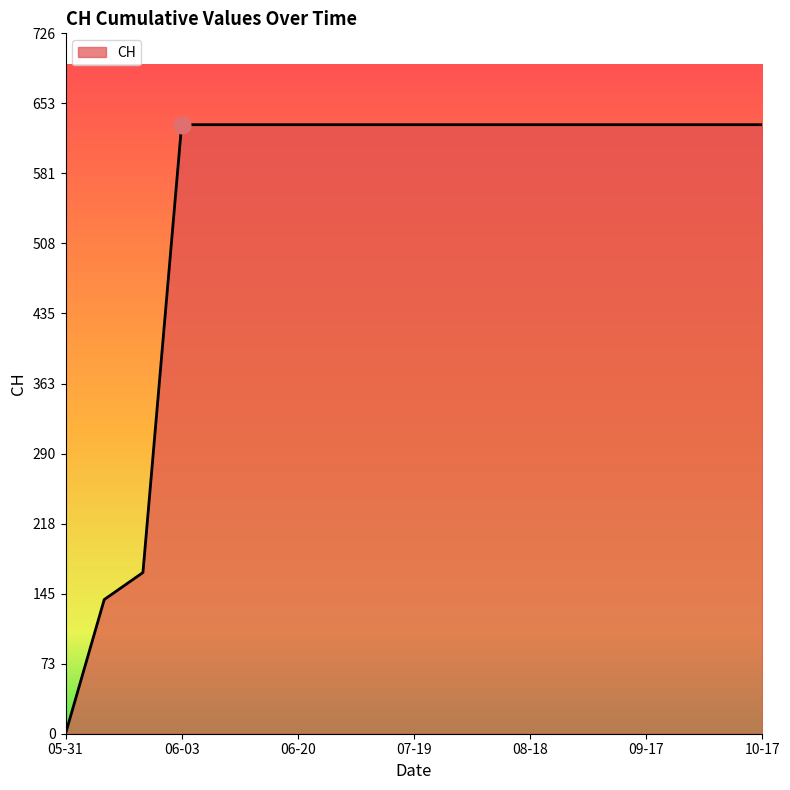

How many series are shown in this chart?

1